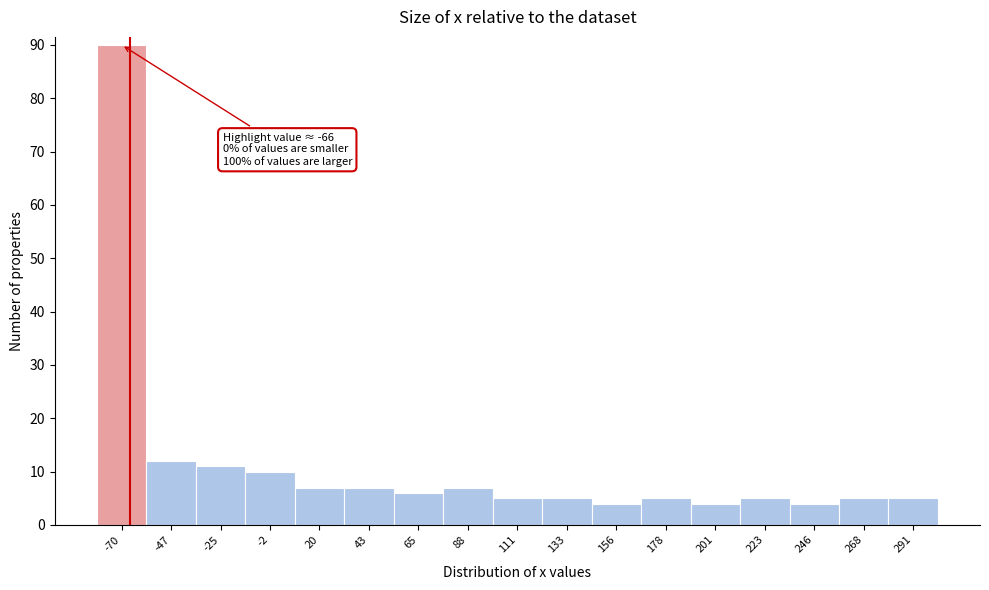

Over which range of the x-axis is the bar tallest?

-80 to -60